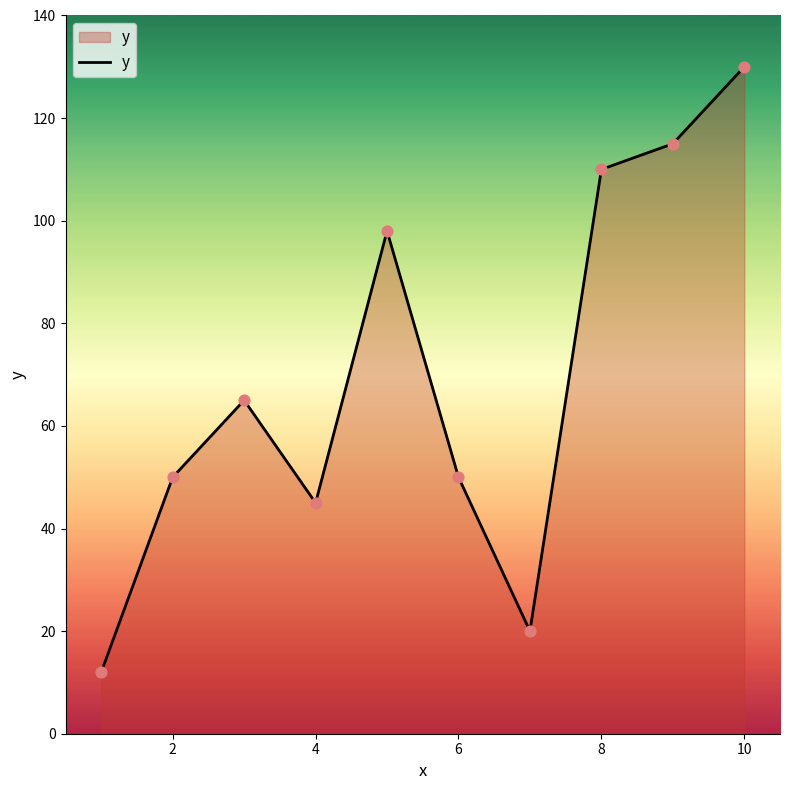

What is the minimum value shown in the chart?

12